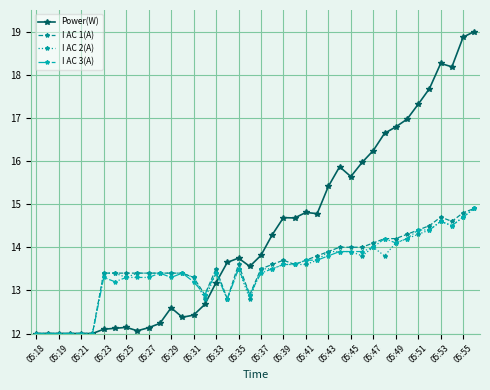

Which series has the largest total across all categories?

Power(W)